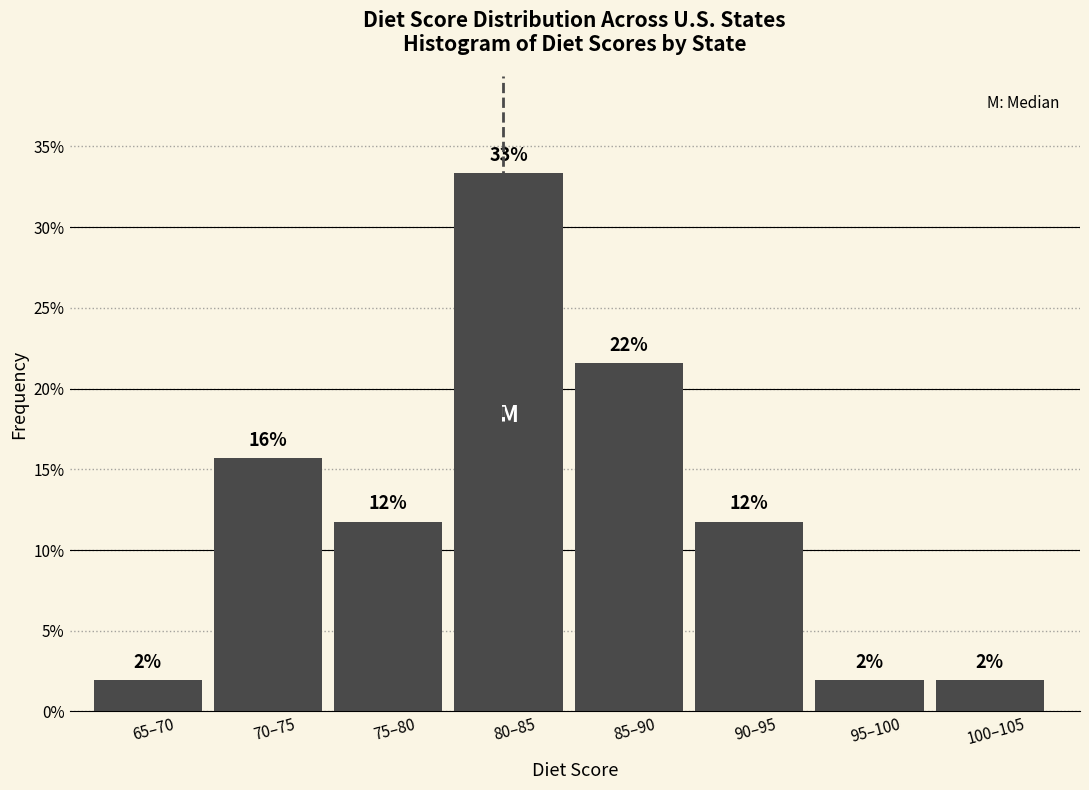

How many bars are there in total?

8